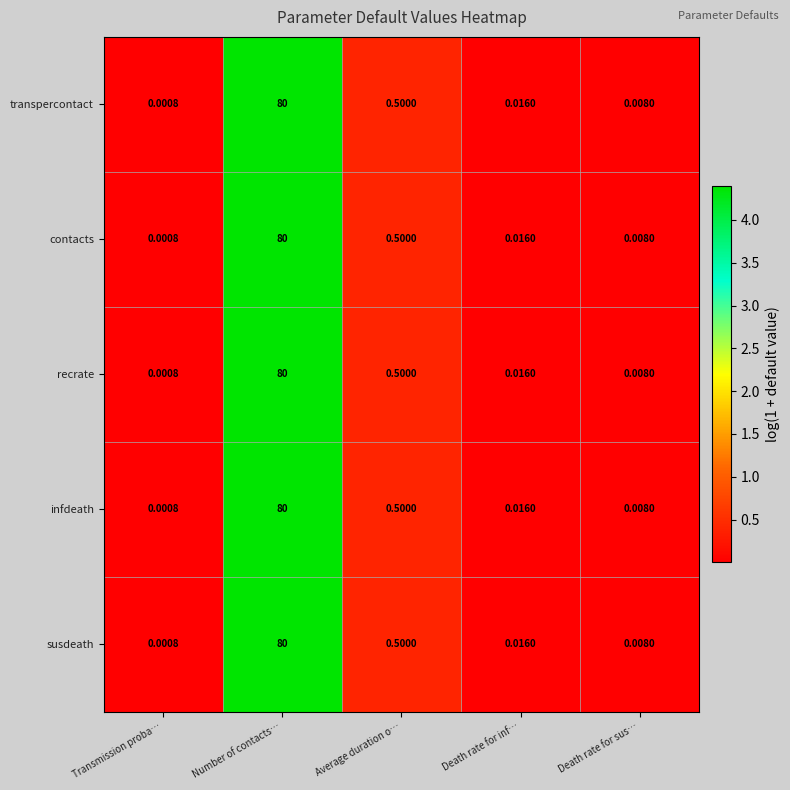

How many categories are shown in the chart?

5